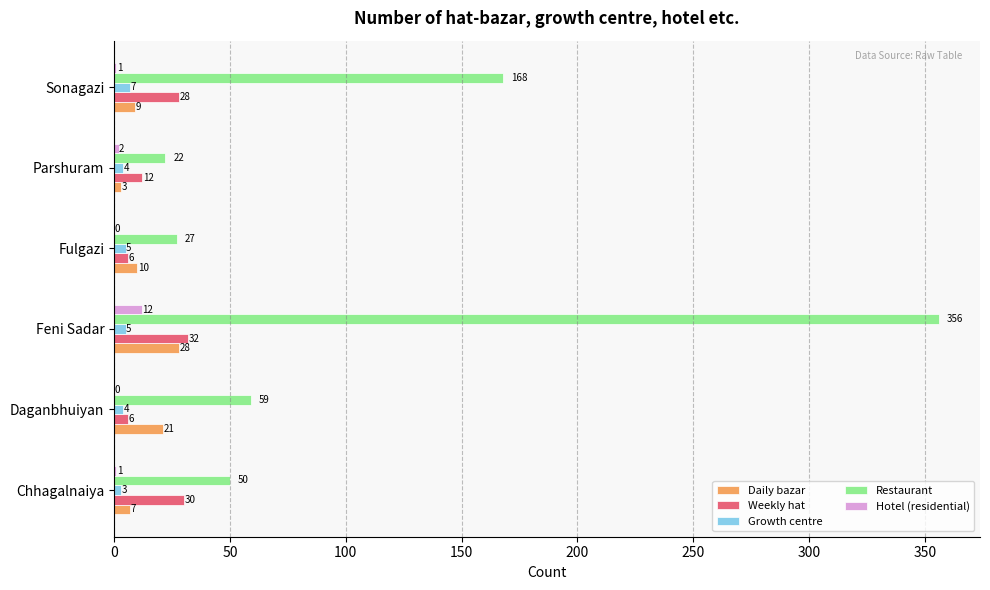

The Growth centre series shows 5 at Fulgazi. True or false?

True